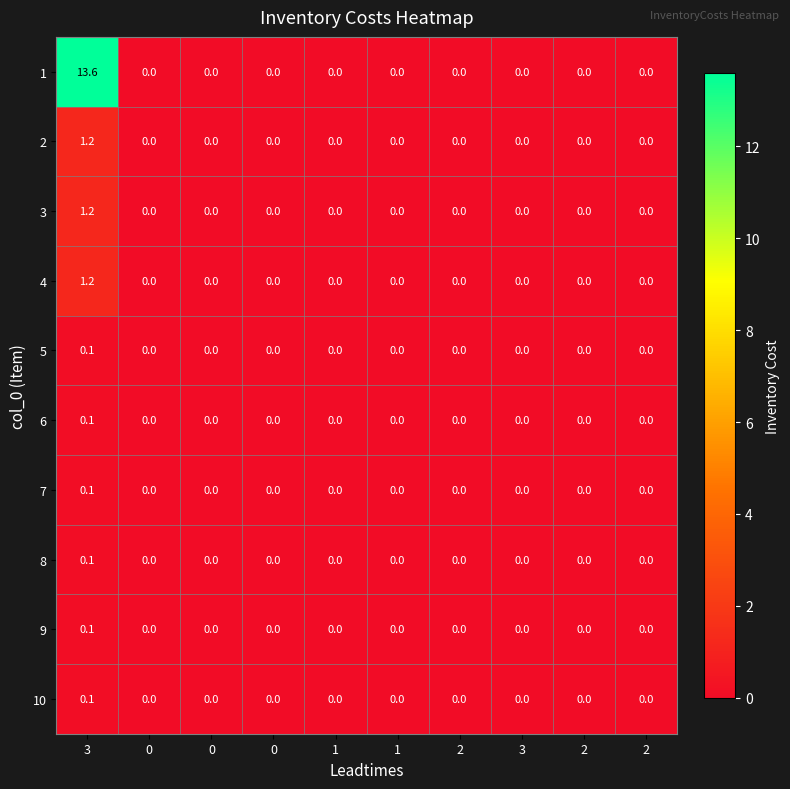

How many data points in 10 are above 0?

1